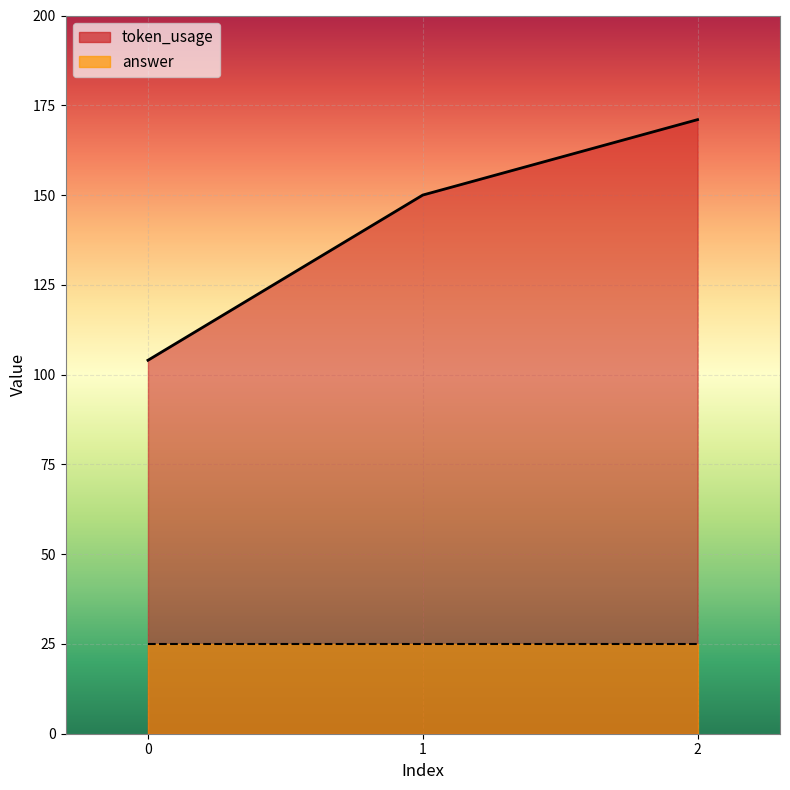

What is the sum of all values?

425